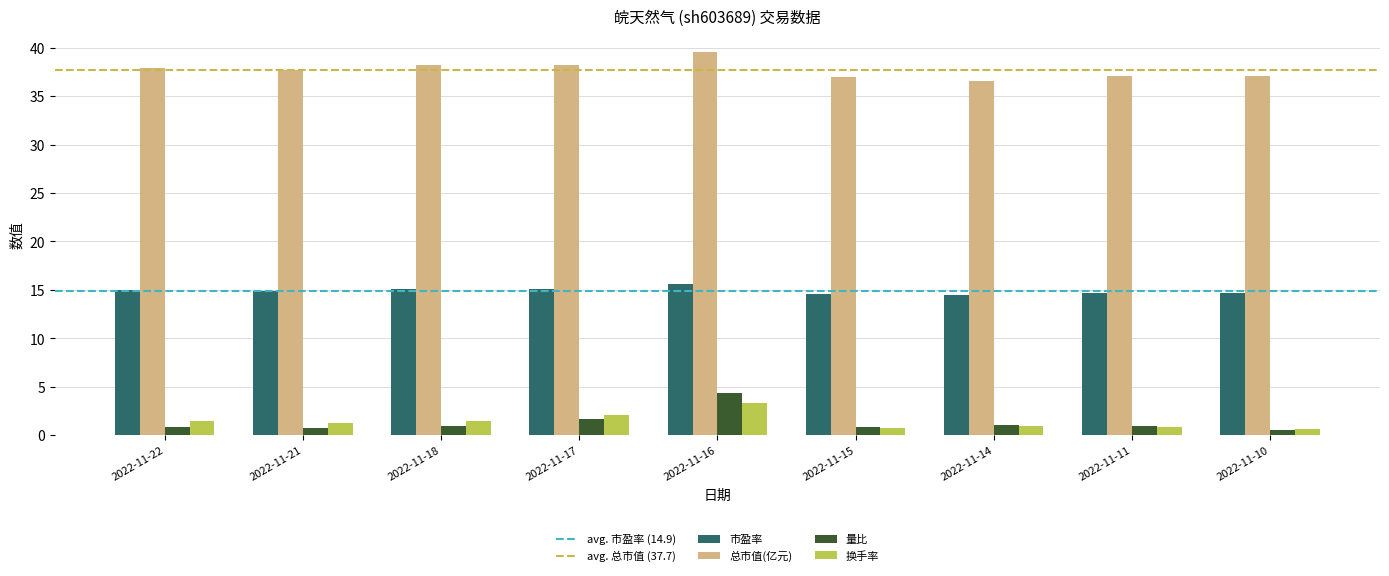

How many bars are there in each group?

4